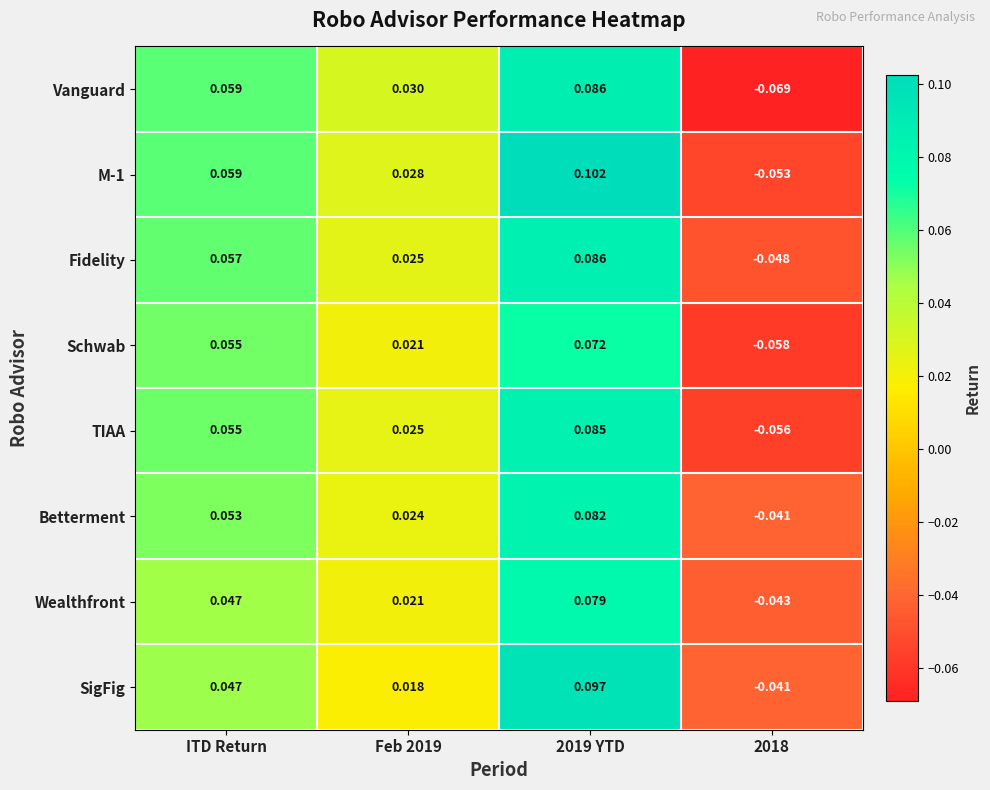

What is the total value across all series at Feb 2019?

0.2